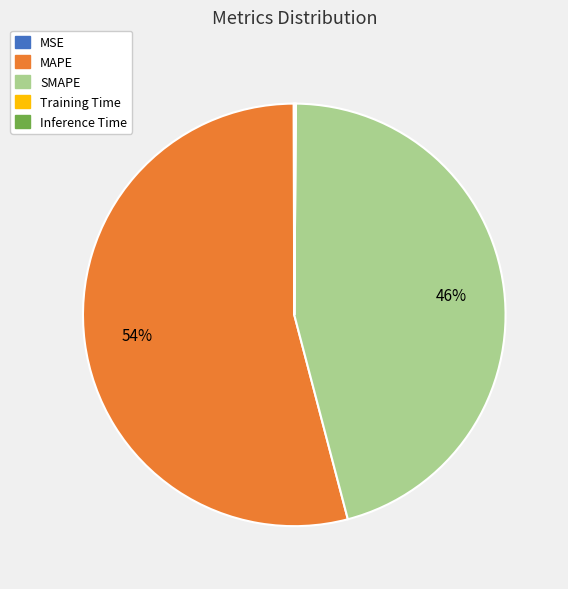

Which slice represents more than half of the pie?

MAPE